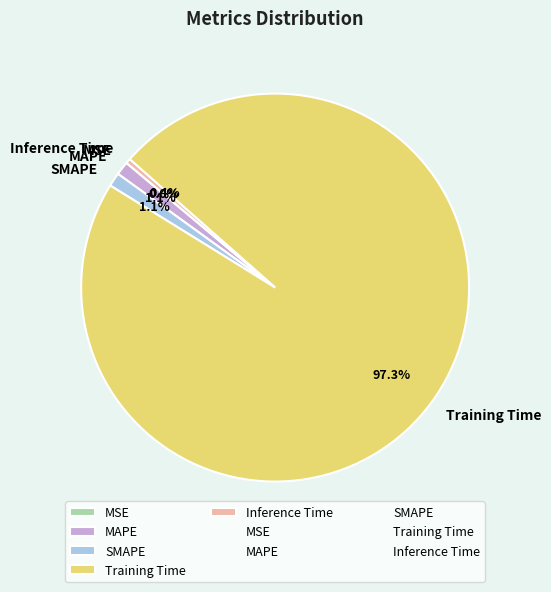

Does Training Time account for over 50% of the chart?

Yes